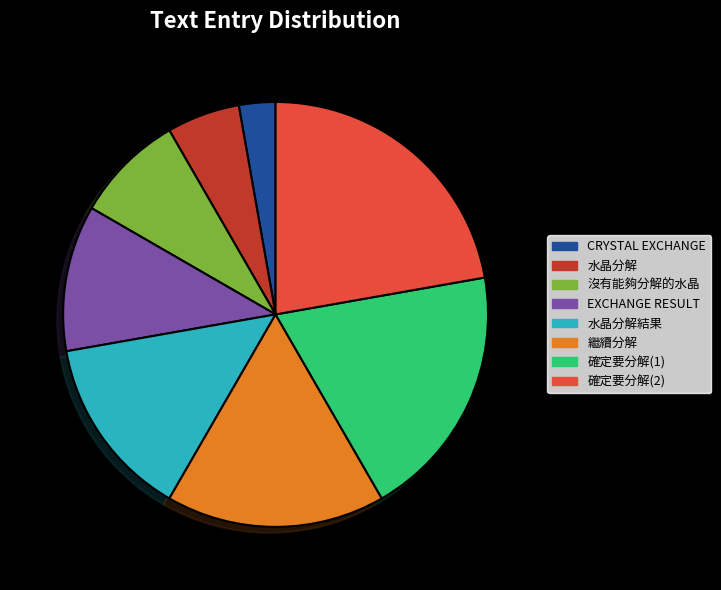

Does 確定要分解(2) account for over 50% of the chart?

No